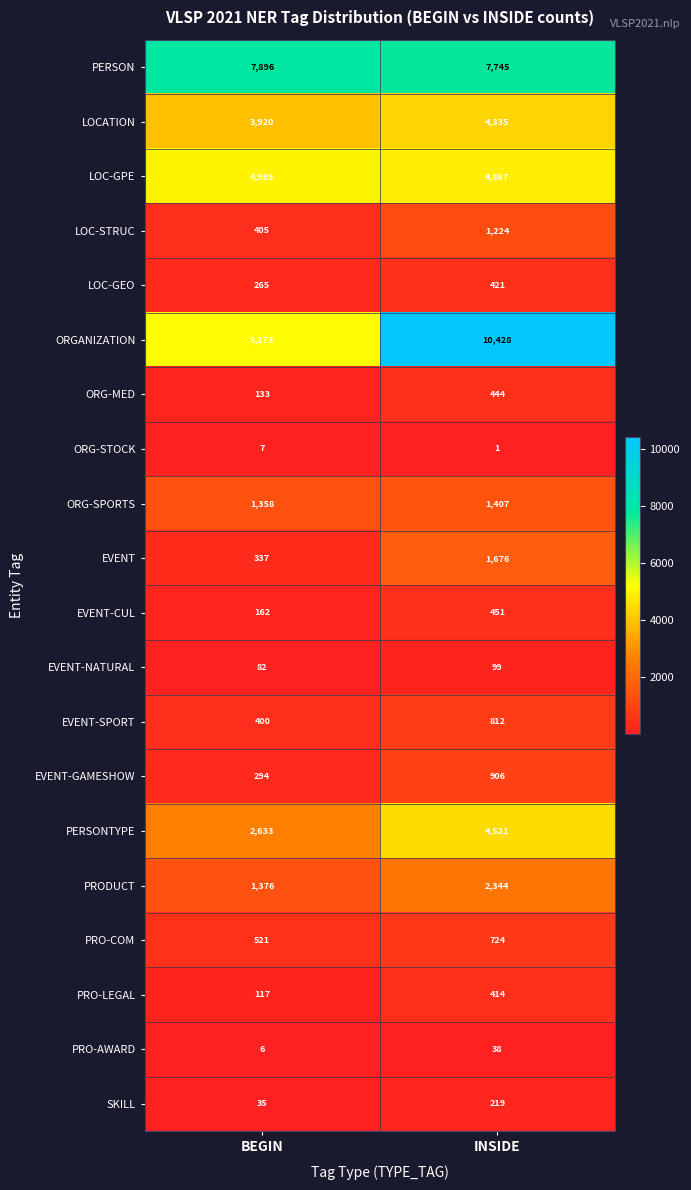

At which category does the chart reach its peak across all series?

INSIDE